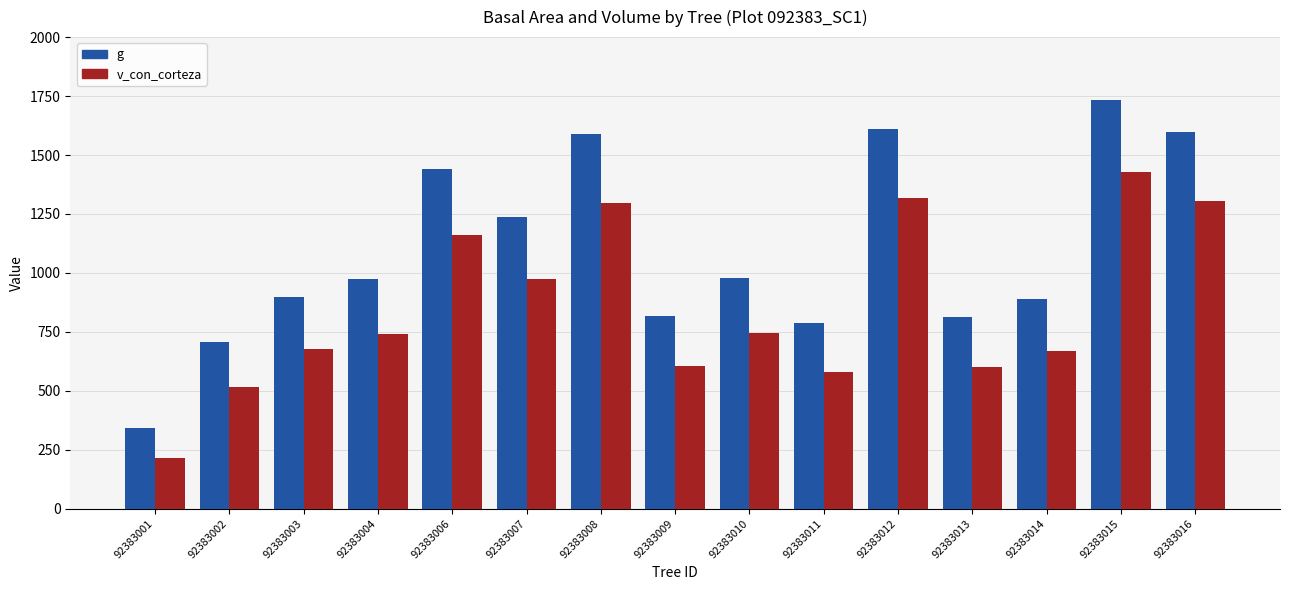

How many bars are there in total?

30